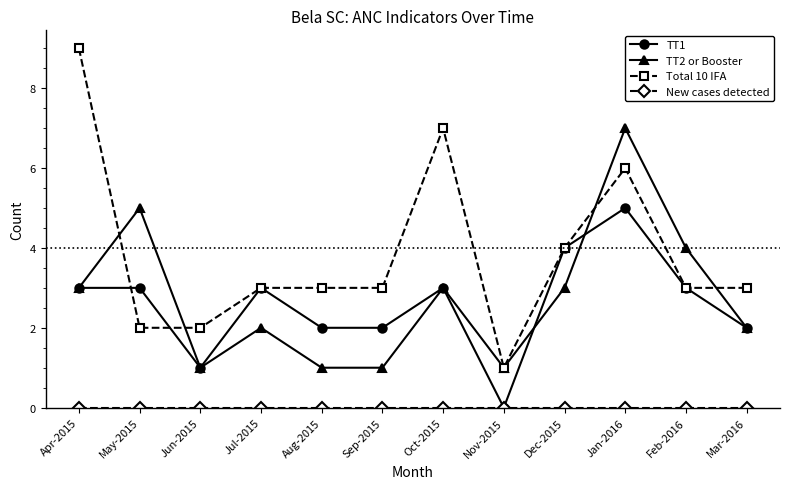

Count the number of categories in the chart.

12